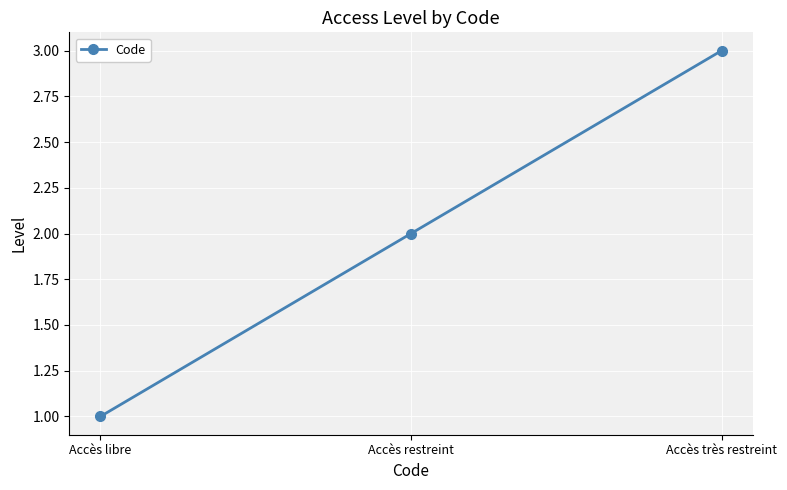

The value at Accès très restreint is 1. True or false?

False